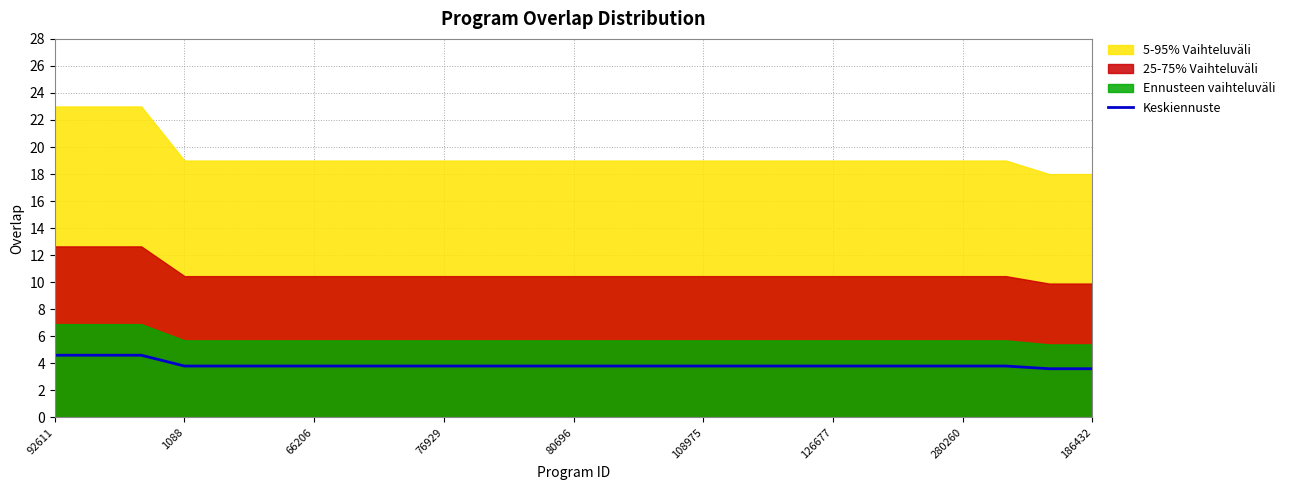

The value of Keskiennuste at 92611 is 6.4. True or false?

False